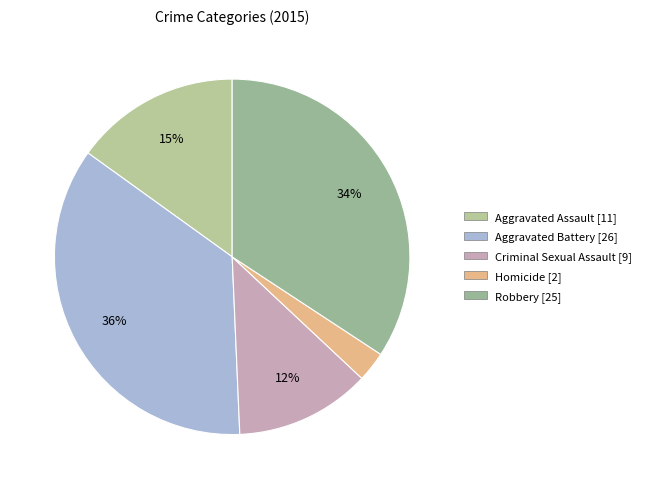

To the nearest percent, what is the combined percentage of Aggravated Battery and Robbery?

70%